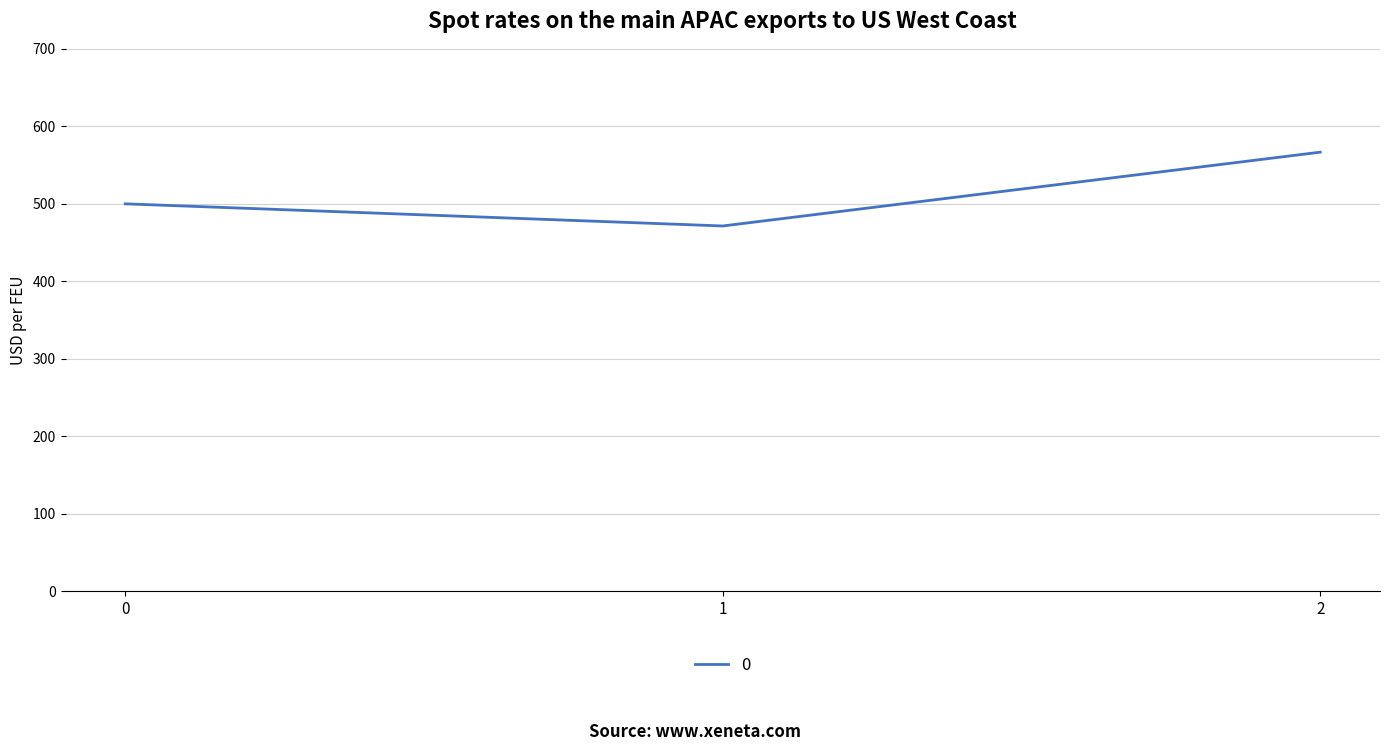

How many values are below 500?

1